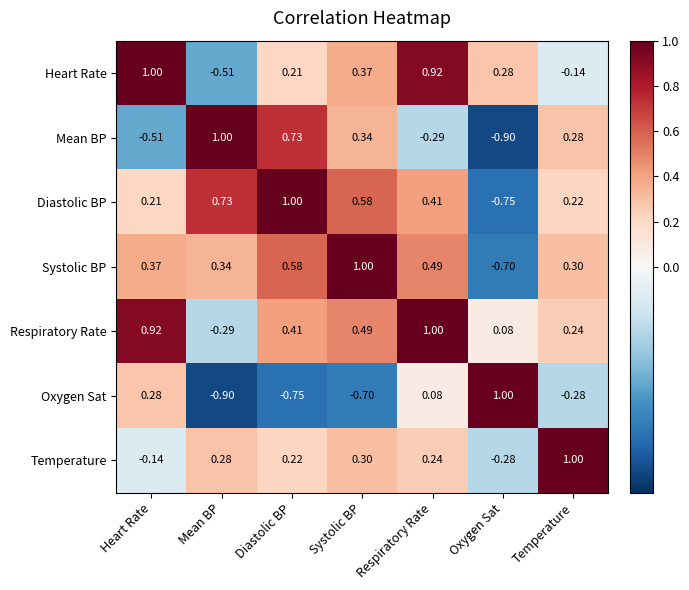

At which category is the sum across all series the highest?

Respiratory Rate